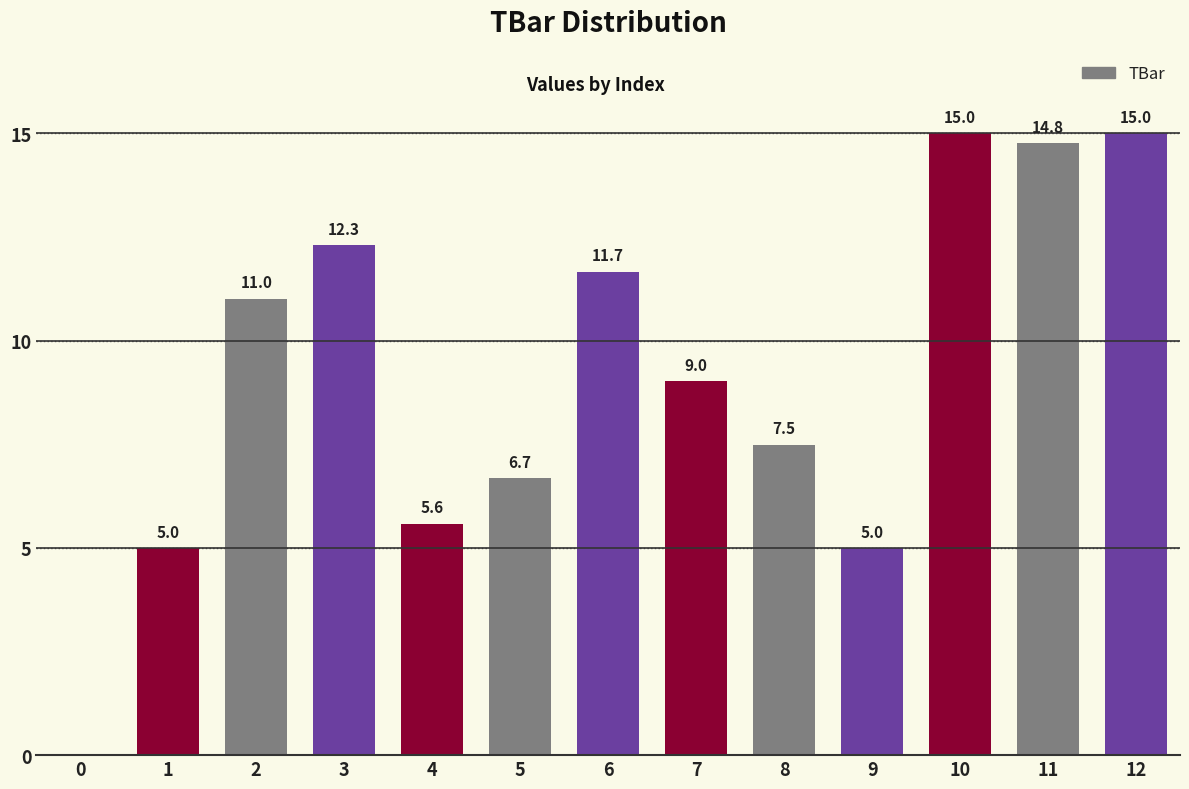

Reading left to right, list all the values displayed in this chart.

0.0	5.0	11.0	12.3	5.6	6.7	11.7	9.0	7.5	5.0	15.0	14.8	15.0